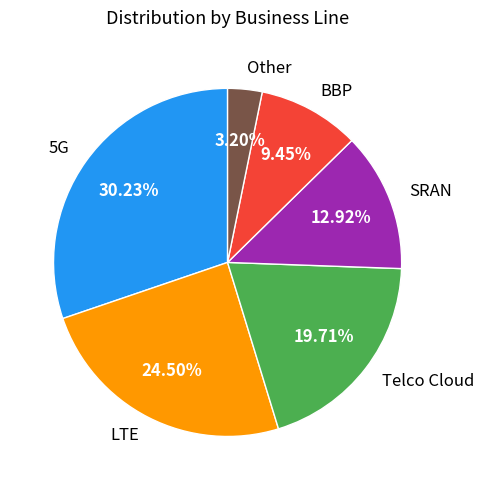

Between BBP and SRAN, which is larger?

SRAN